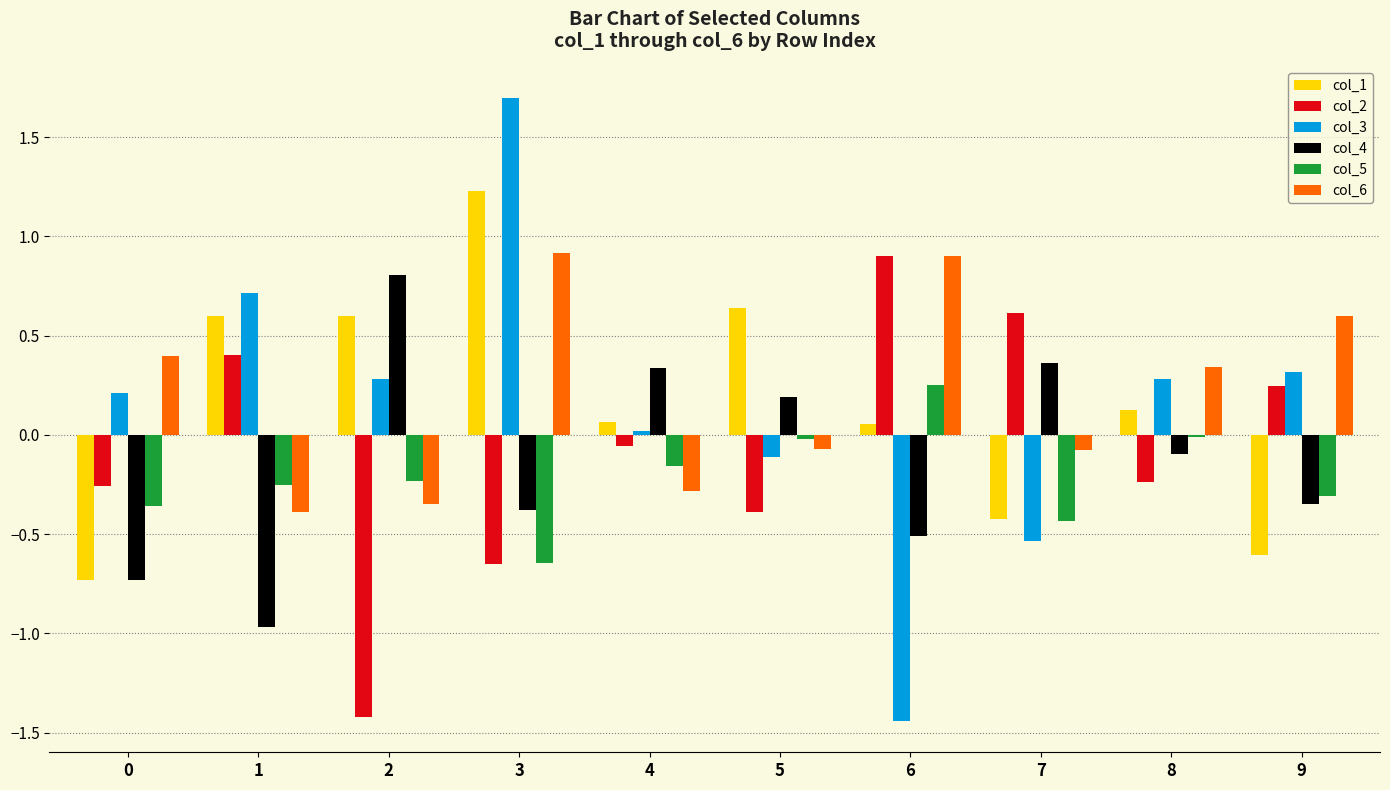

What is the approximate value of col_4 at 0?

-0.7